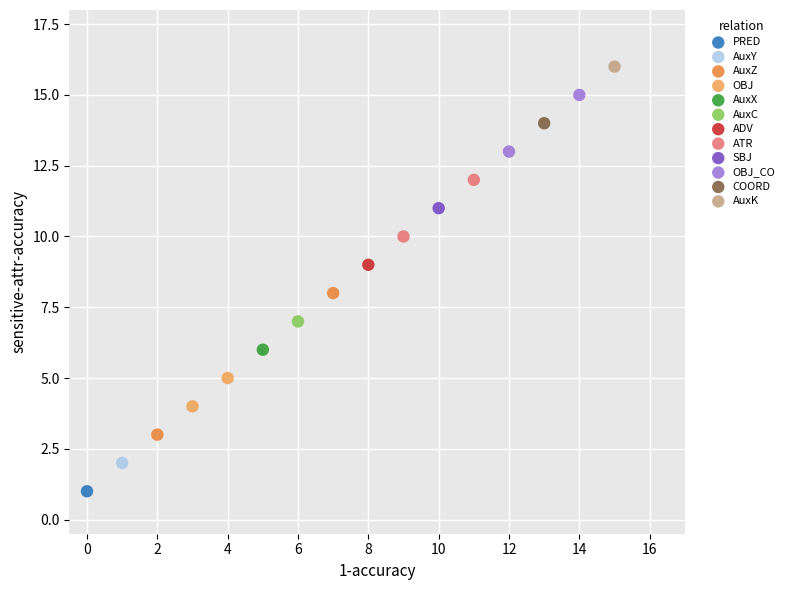

Which series reaches the minimum Y coordinate?

PRED